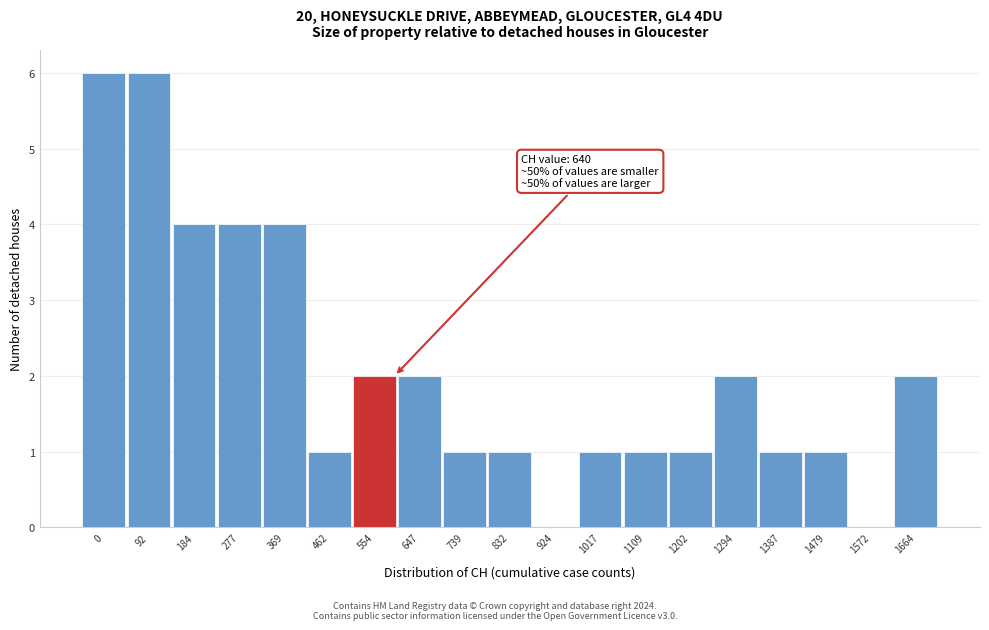

Reading left to right, transcribe all the data shown in this chart.

0=6	92=6	184=4	277=4	369=4	462=1	554=2	647=2	739=1	832=1	924=0	1017=1	1109=1	1202=1	1294=2	1387=1	1479=1	1572=0	1664=2